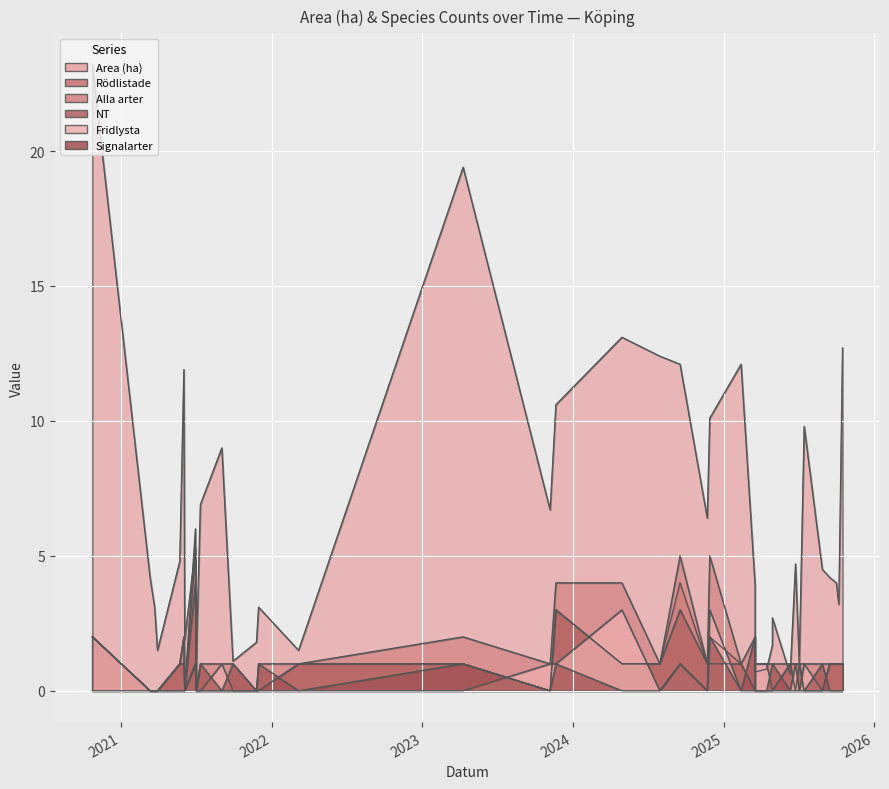

Count the NT values in the range 0 to 1.

36